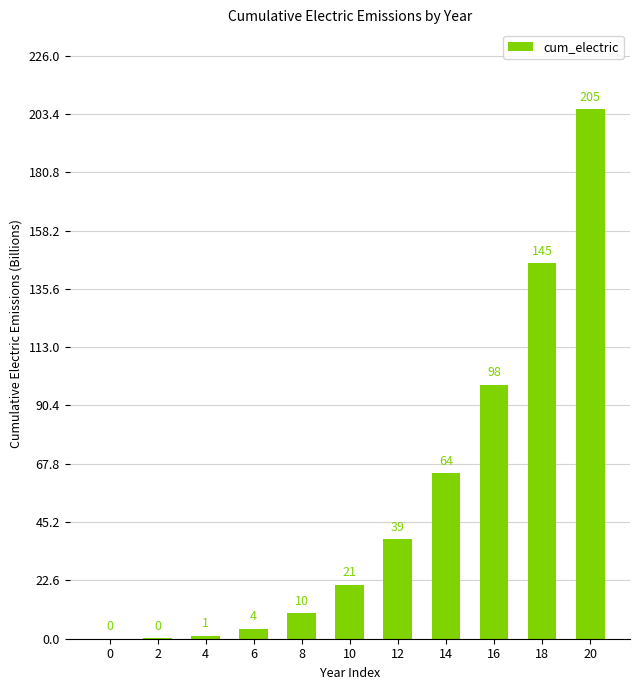

How many values exceed 21?

6